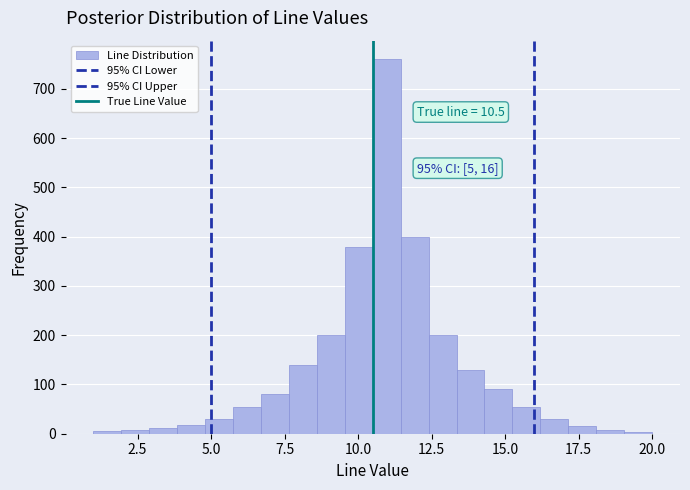

Around what value on the x-axis is the tallest bar? Give the approximate position of its centre, as read against the axis.

11.0